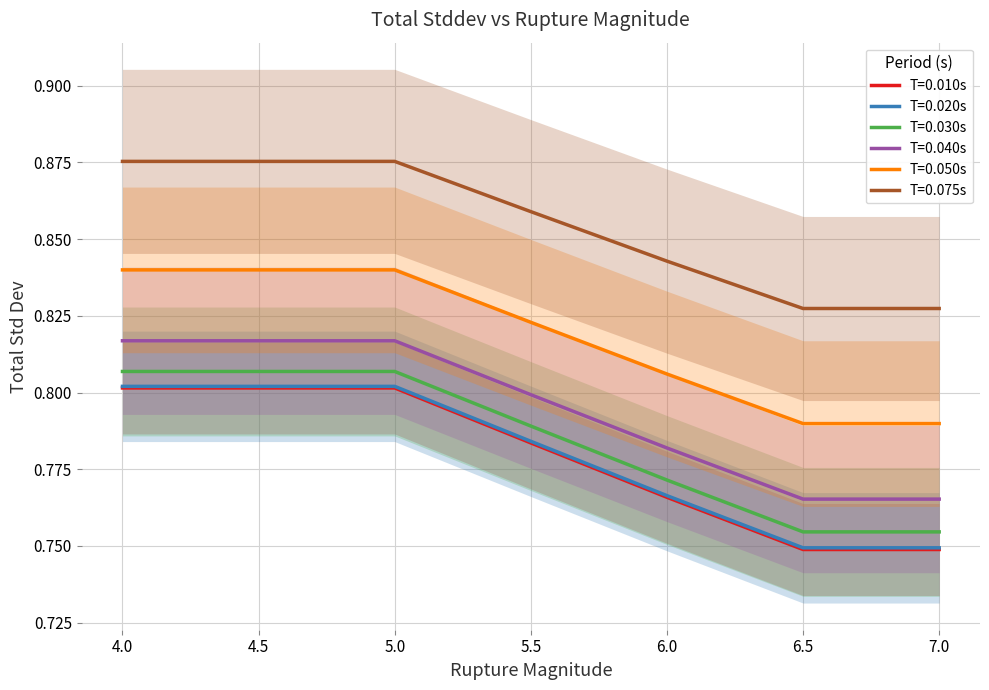

The value of 0.020 at 4.0 is 0.8. True or false?

True